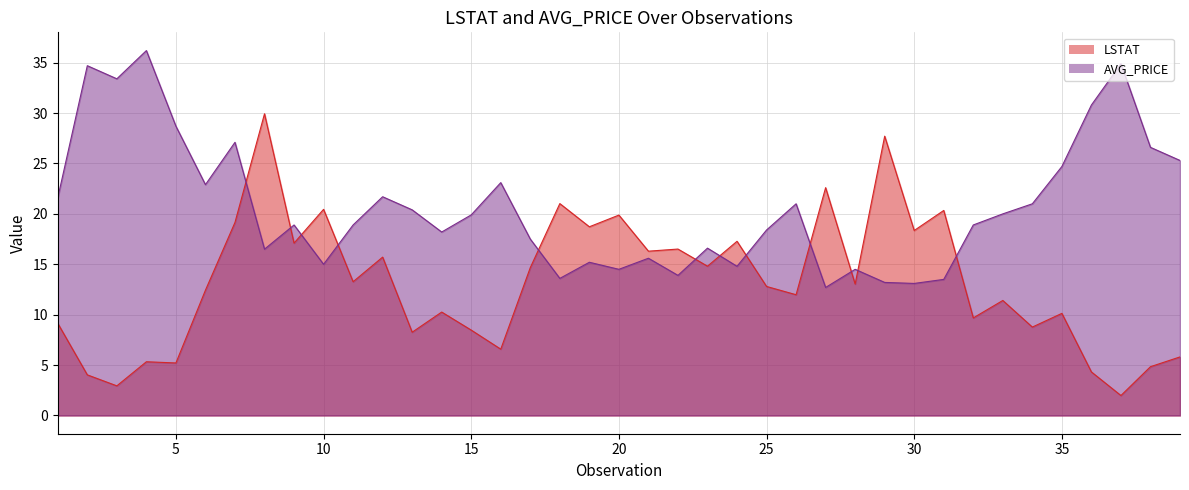

True or false: LSTAT has a value of 25.1 at 23.

False